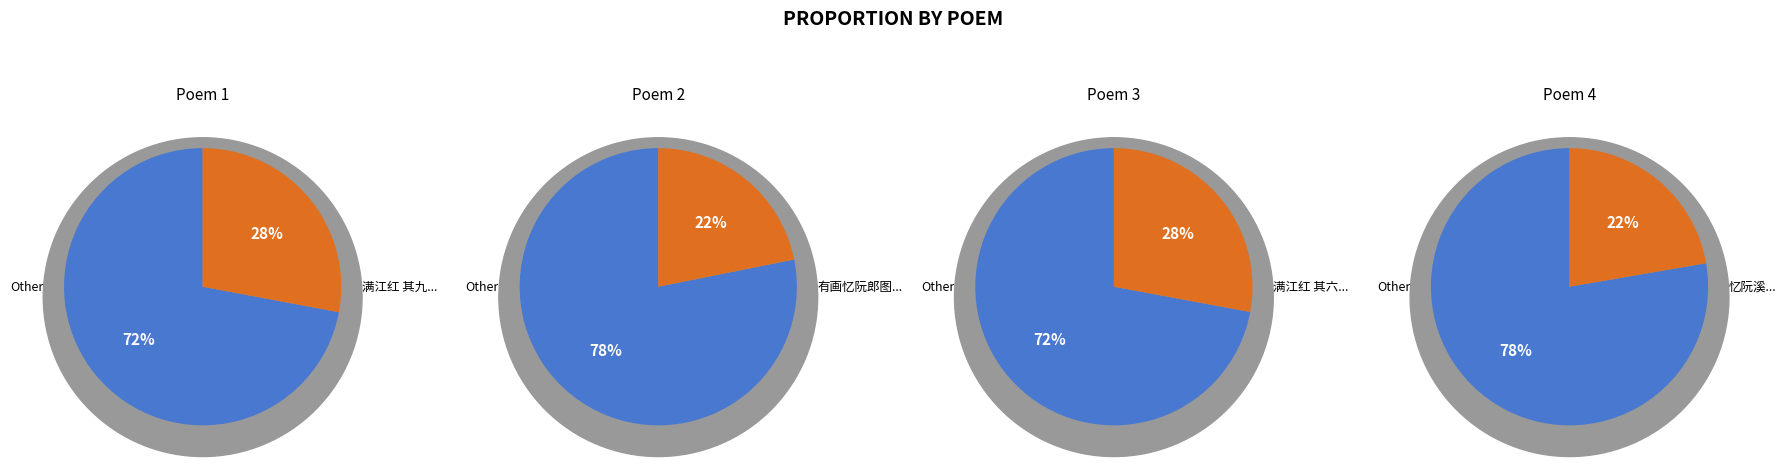

Rank the categories by value from lowest to highest.

有画忆阮郎图者戏为作此, 忆阮溪, 满江红 其六 《同荔裳观察、西樵考功湖楼小坐，因忆阮亭祠部》, 满江红 其九 顾庵有同荔裳樵湖楼小坐因忆阮亭之作，再次韵并寄诸弟